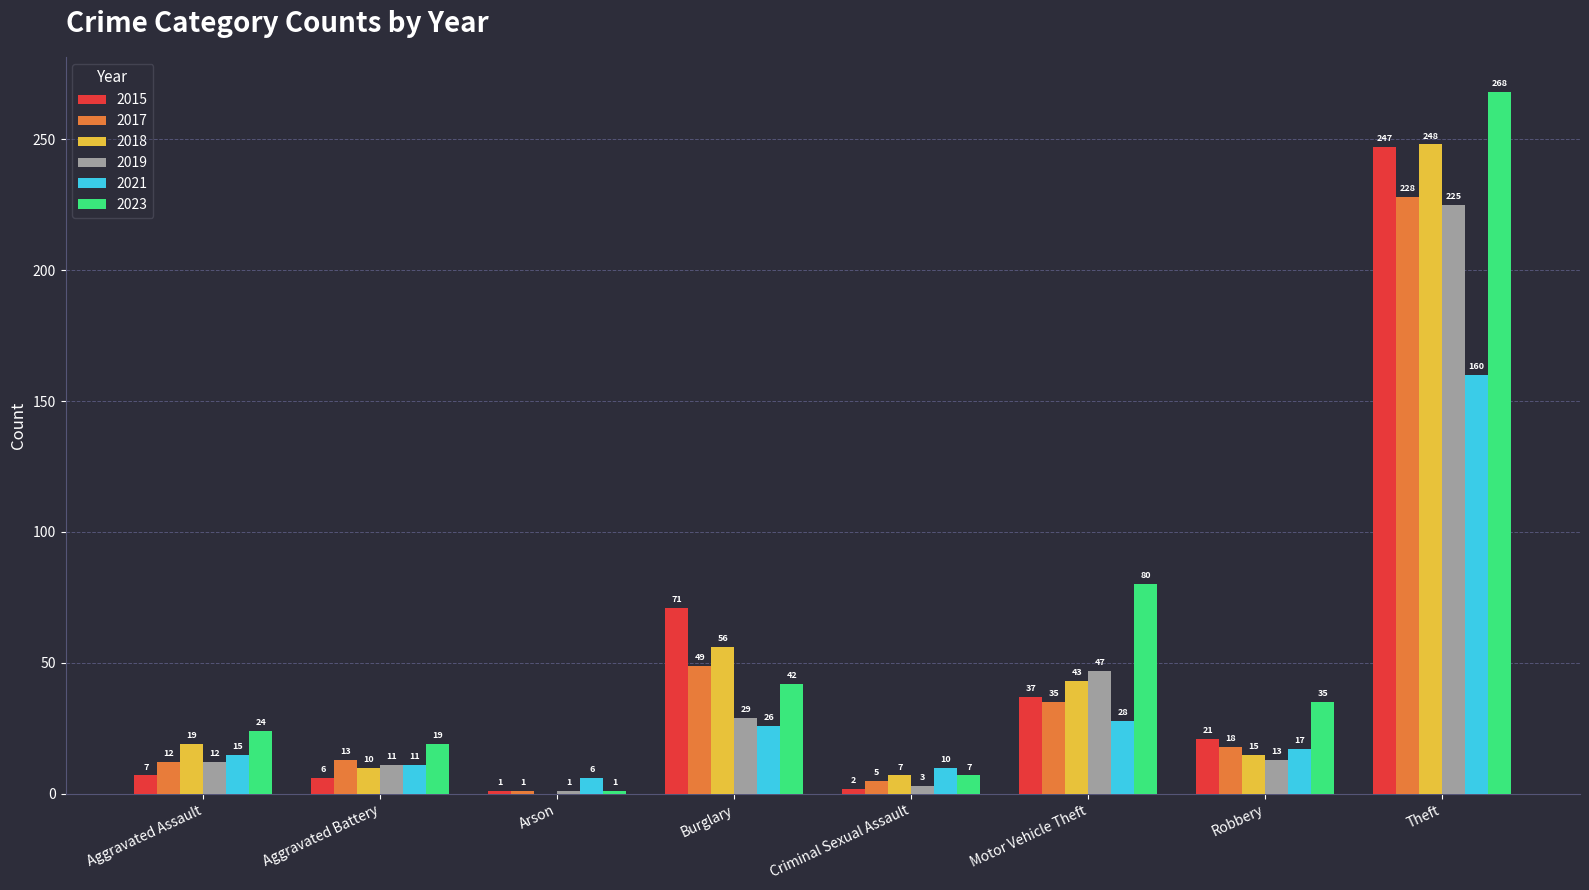

How many categories are shown in the chart?

8